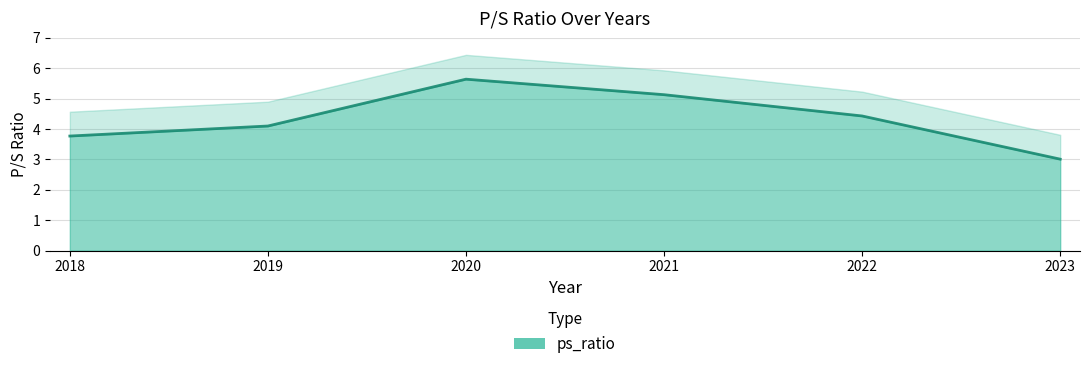

Approximately how many times larger is the value at 2019 compared to 2018?

1.1